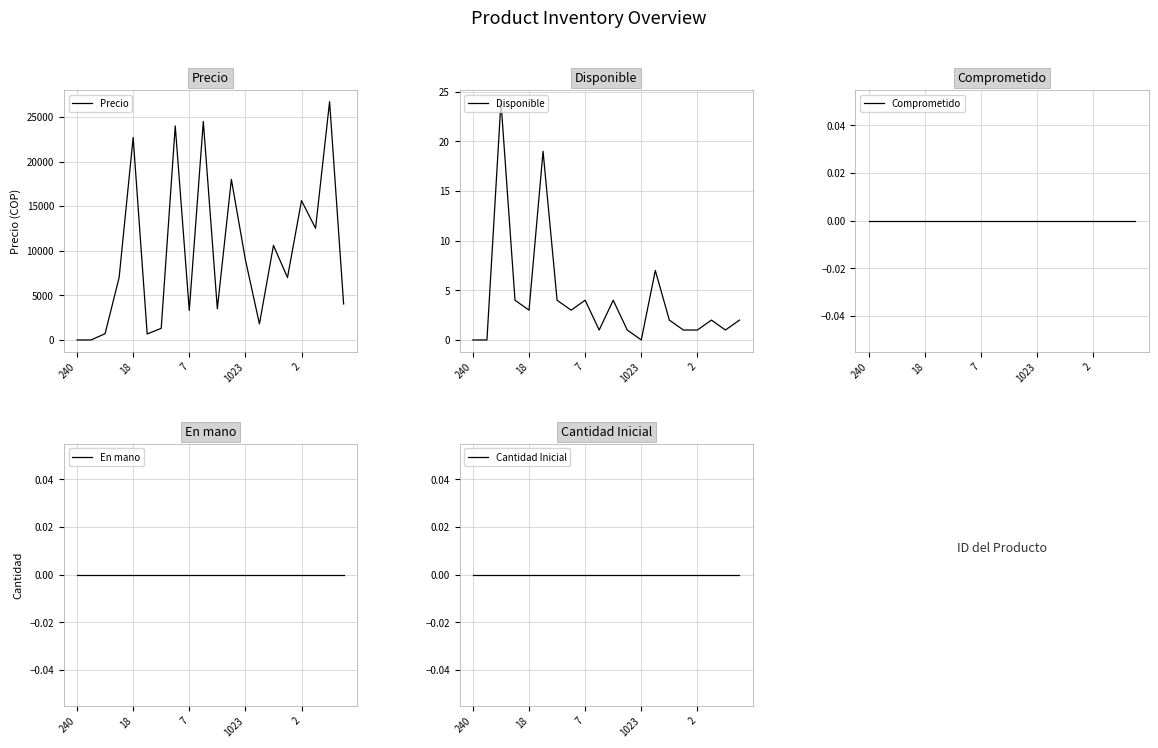

Does the chart display data point markers on the line(s)?

No